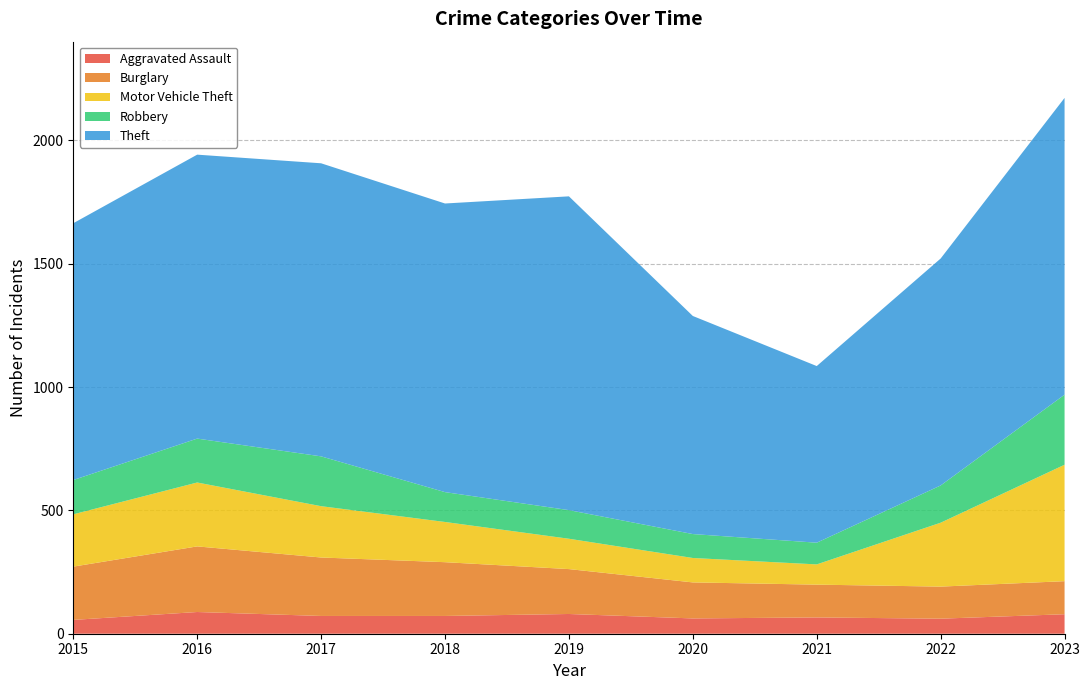

Reading left to right, extract all data points from this chart.

Aggravated Assault: 56	88	72	72	80	62	66	61	79
Burglary: 216	266	237	218	182	146	133	130	134
Motor Vehicle Theft: 212	259	208	163	123	99	82	259	472
Robbery: 139	178	202	121	116	97	88	151	284
Theft: 1041	1151	1188	1170	1272	884	716	920	1203